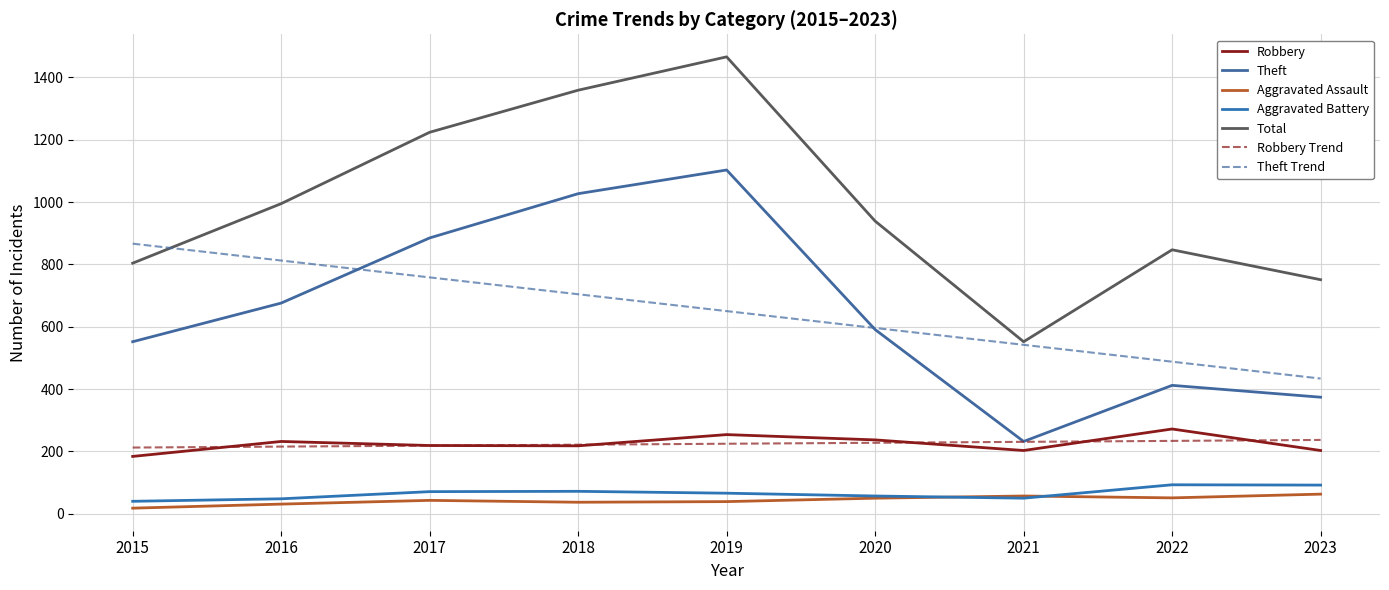

At which label does Theft first exceed 591?

2016